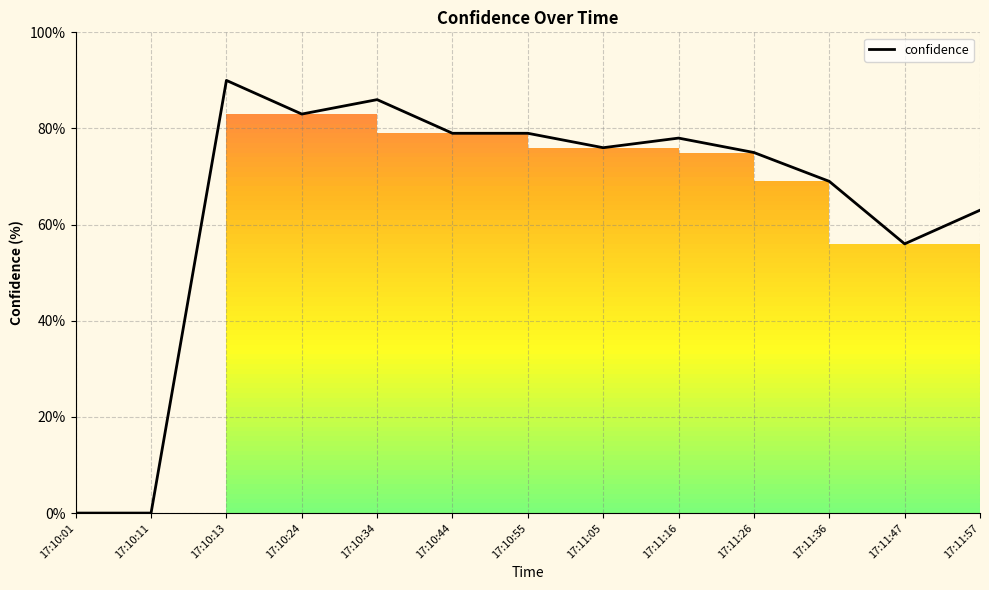

The value at 17:11:47 is 35. True or false?

False